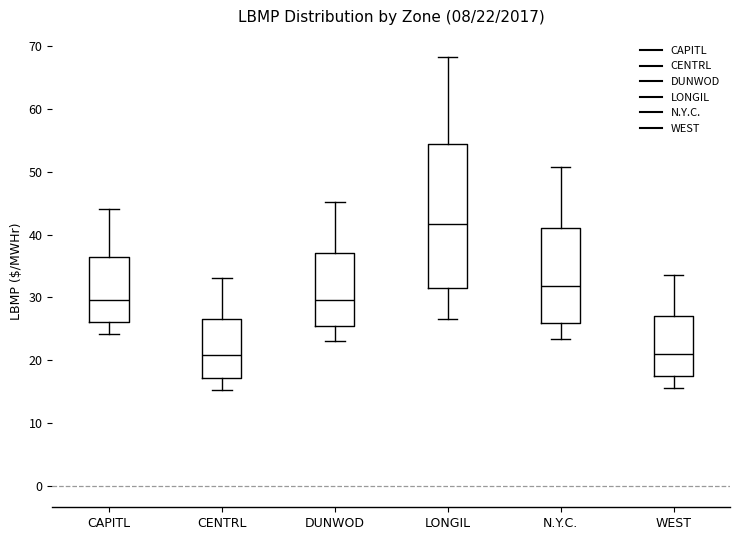

Which box has the highest median line?

LONGIL